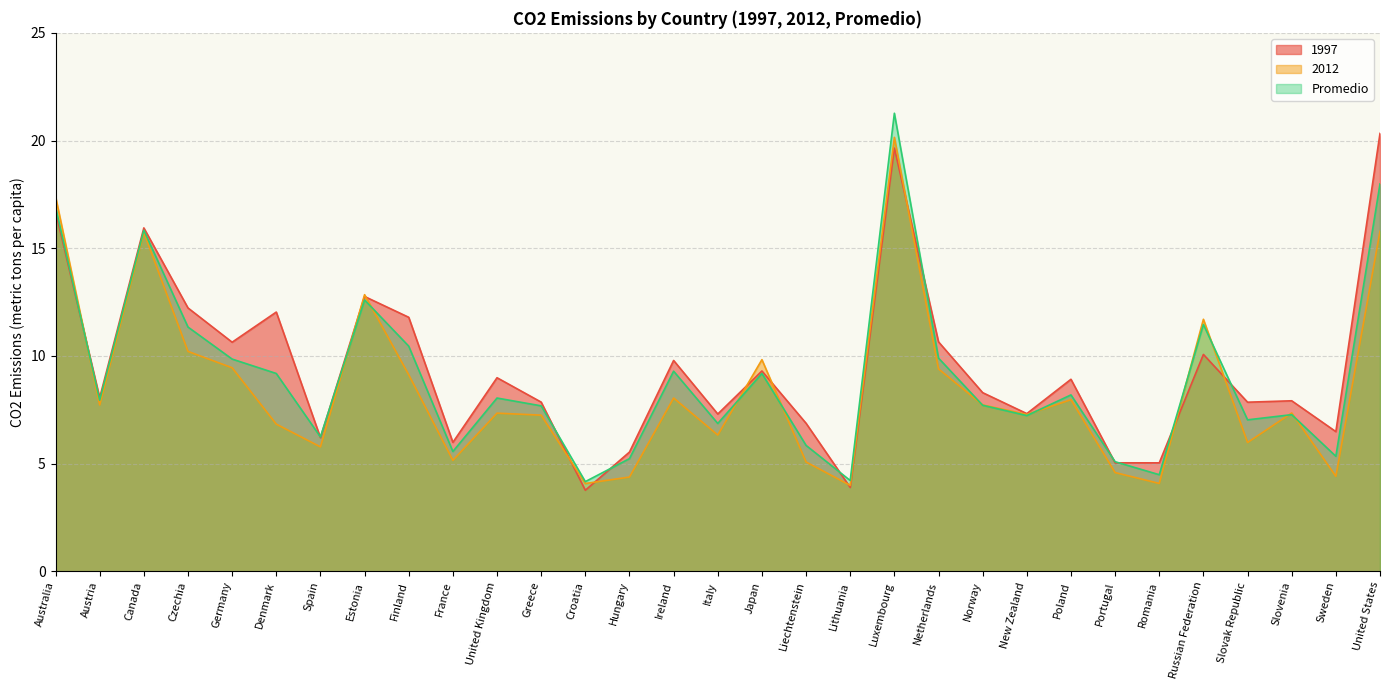

What is the difference between the 1997 values at Japan and United States?

11.0